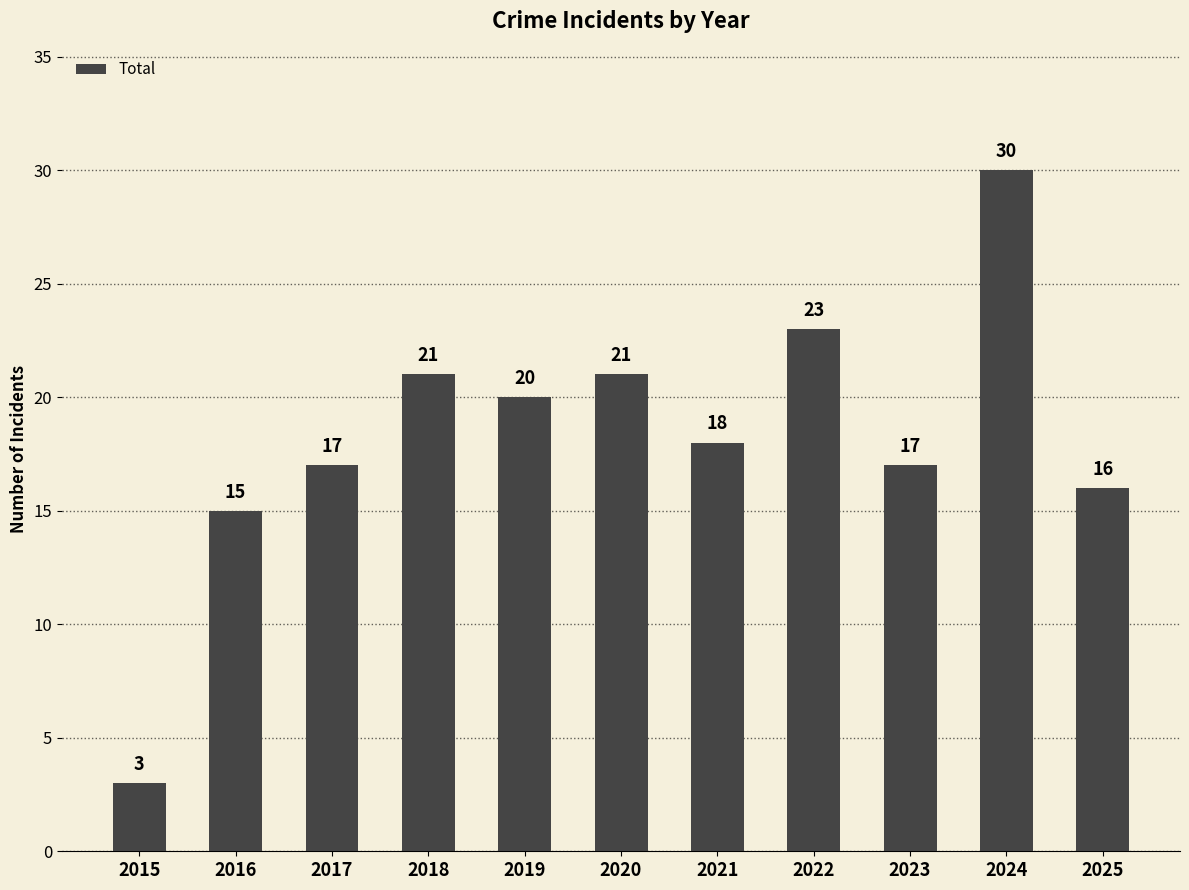

Reading left to right, what are all the values shown in this chart?

3	15	17	21	20	21	18	23	17	30	16